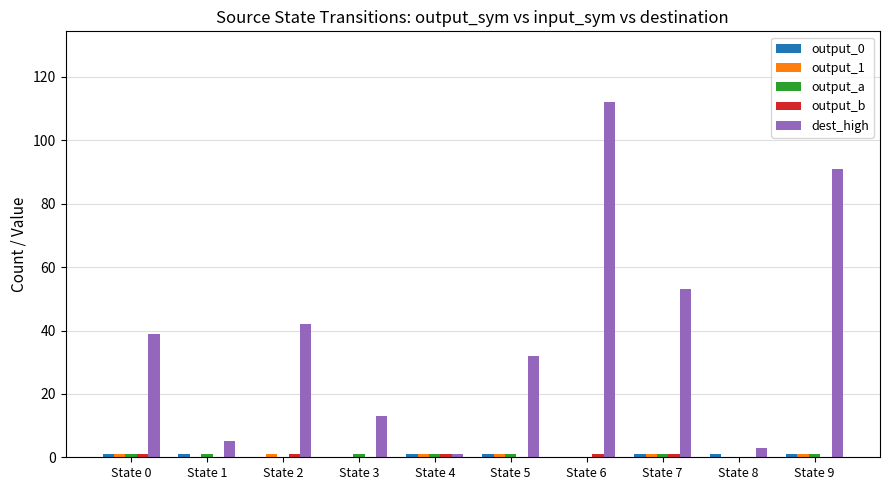

Which label corresponds to the largest value in the chart?

State 6